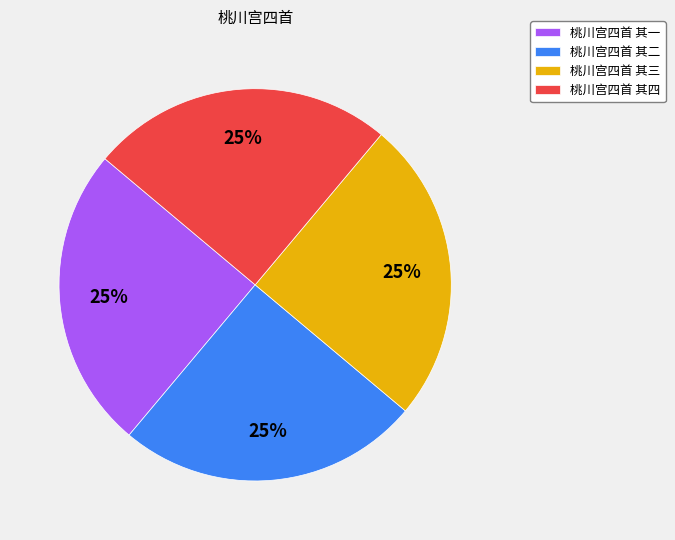

How many segments does this pie chart have?

4